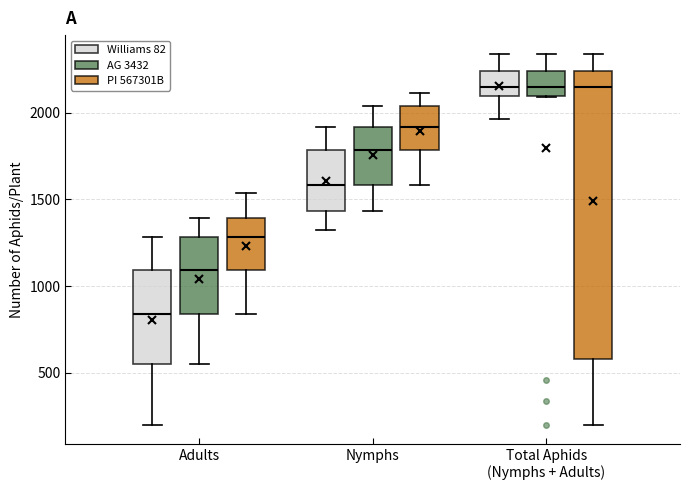

Reading left to right, transcribe this box plot: for each box, give where its median line is, the range the box spans, and where its two whiskers end, as read against the y-axis. The values are not printed on the chart, so give them approximately, as read against the axis.

Adults (Williams 82): median 850, box 550 to 1100, whiskers 200 to 1300
Adults (AG 3432): median 1100, box 850 to 1300, whiskers 550 to 1400
Adults (PI 567301B): median 1300, box 1100 to 1400, whiskers 850 to 1550
Nymphs (Williams 82): median 1600, box 1450 to 1800, whiskers 1350 to 1900
Nymphs (AG 3432): median 1800, box 1600 to 1900, whiskers 1450 to 2050
Nymphs (PI 567301B): median 1900, box 1800 to 2050, whiskers 1600 to 2100
Total Aphids (Nymphs + Adults) (Williams 82): median 2150, box 2100 to 2250, whiskers 1950 to 2350
Total Aphids (Nymphs + Adults) (AG 3432): median 2150, box 2100 to 2250, whiskers 2100 to 2350
Total Aphids (Nymphs + Adults) (PI 567301B): median 2150, box 600 to 2250, whiskers 200 to 2350